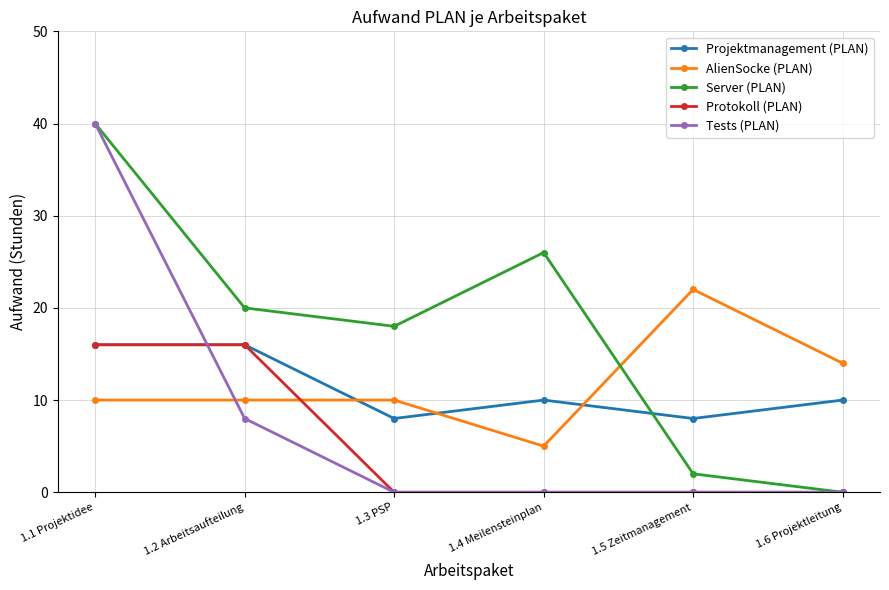

The Tests (PLAN) series shows 13 at 1.3 PSP. True or false?

False